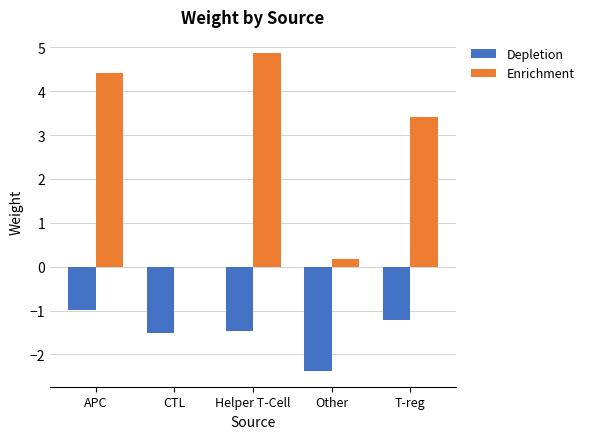

What is the maximum value shown in the chart?

4.9